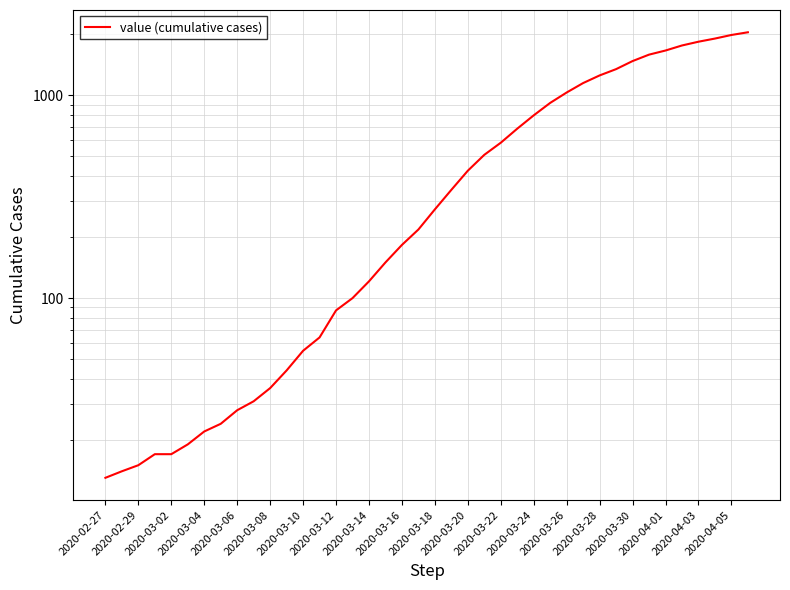

What is the maximum value shown in the chart?

2047